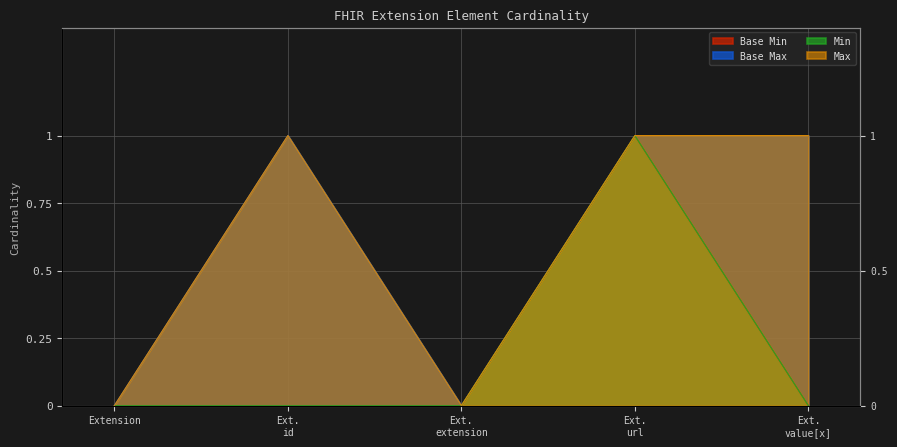

True or false: Base Max and Base Min intersect in this chart.

False